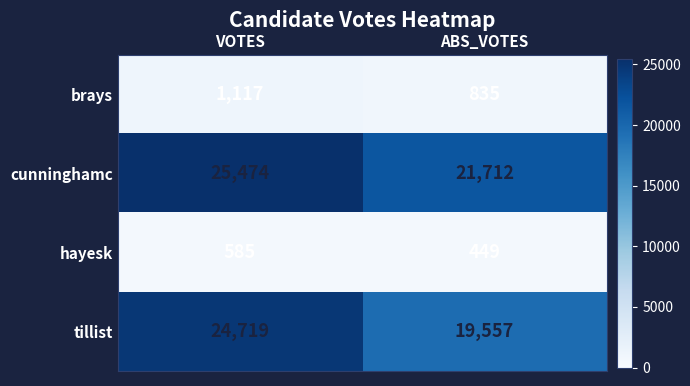

Rank the series at VOTES from lowest to highest value.

hayesk, brays, tillist, cunninghamc